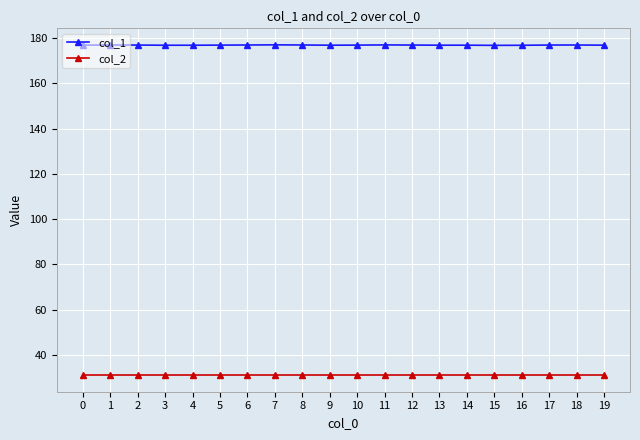

At 12, list the series in order from smallest to largest.

col_2, col_1